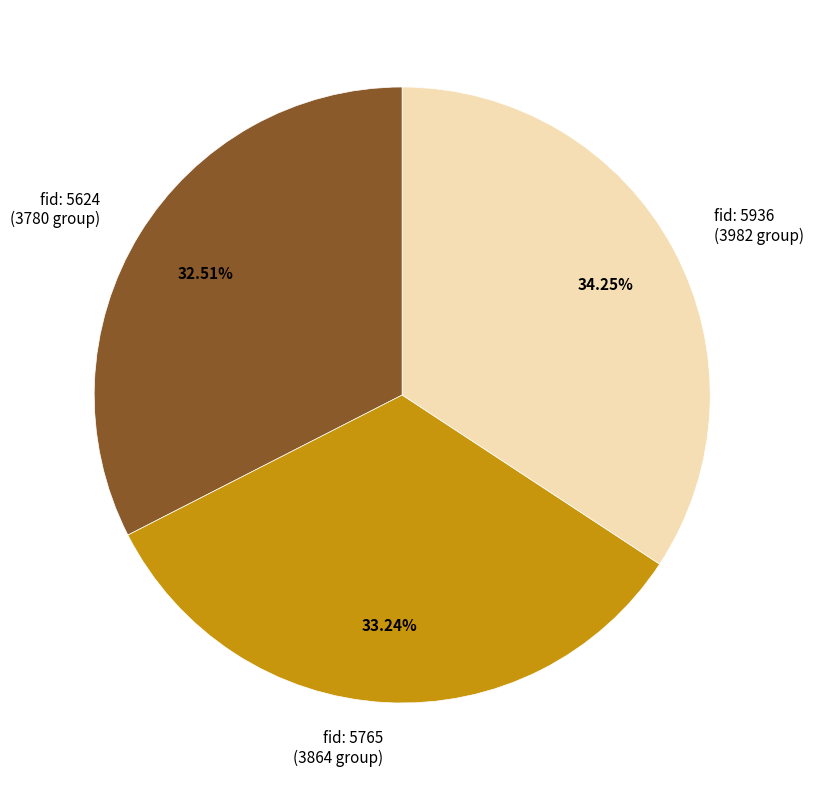

How many segments does this pie chart have?

3